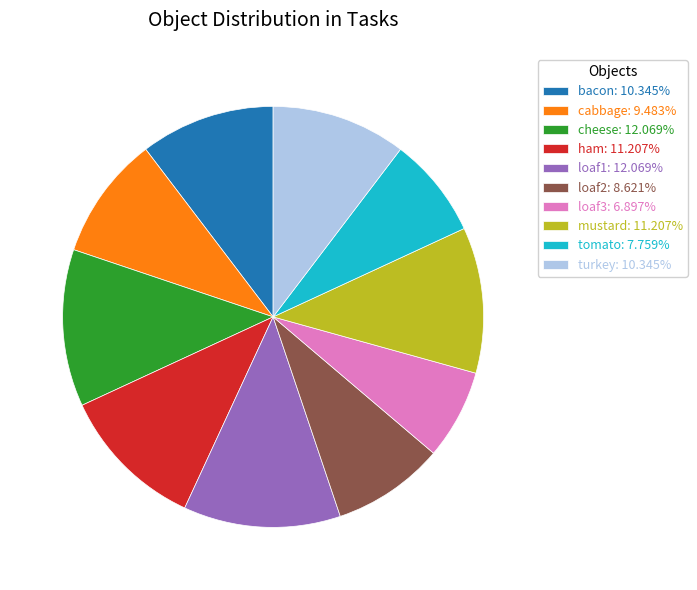

What is the ratio of the value at loaf2 to the value at cheese?

0.7